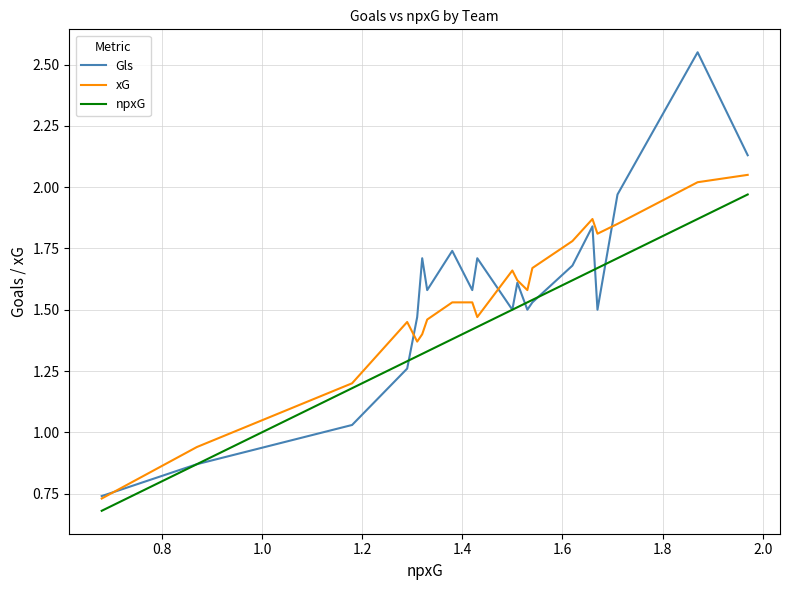

After their last crossing, which series has the higher values: xG or Gls?

Gls